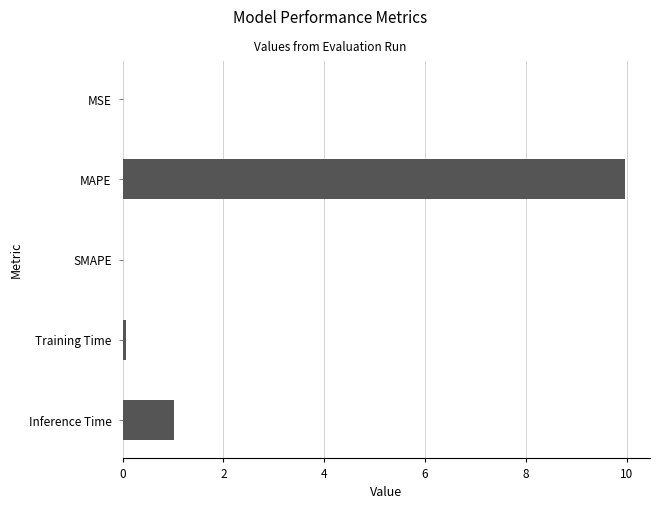

What is the approximate value at Inference Time?

1.0